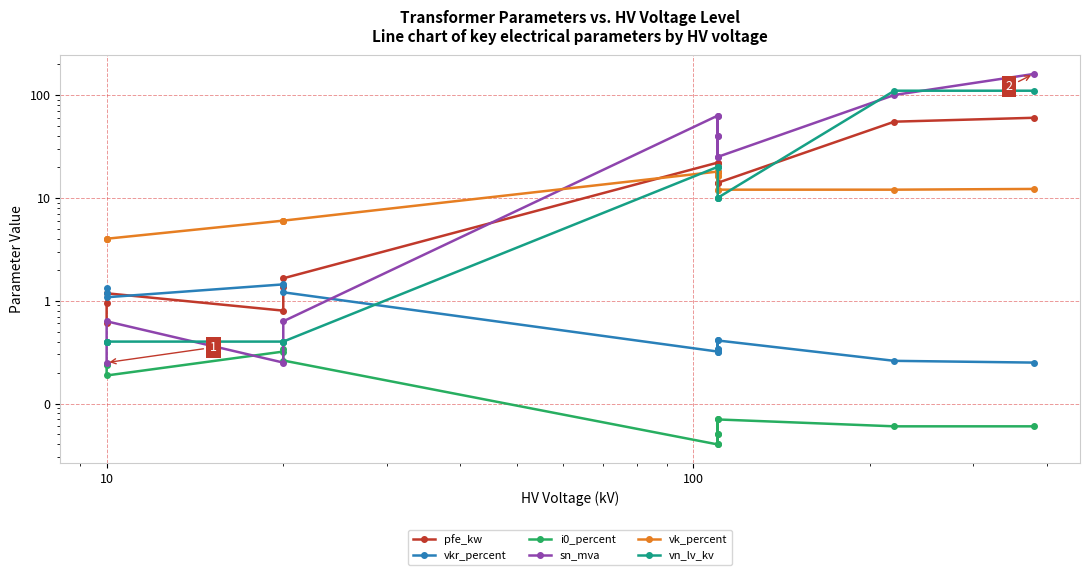

Is the value of vn_lv_kv at 8 greater than the value of pfe_kw at 0?

Yes